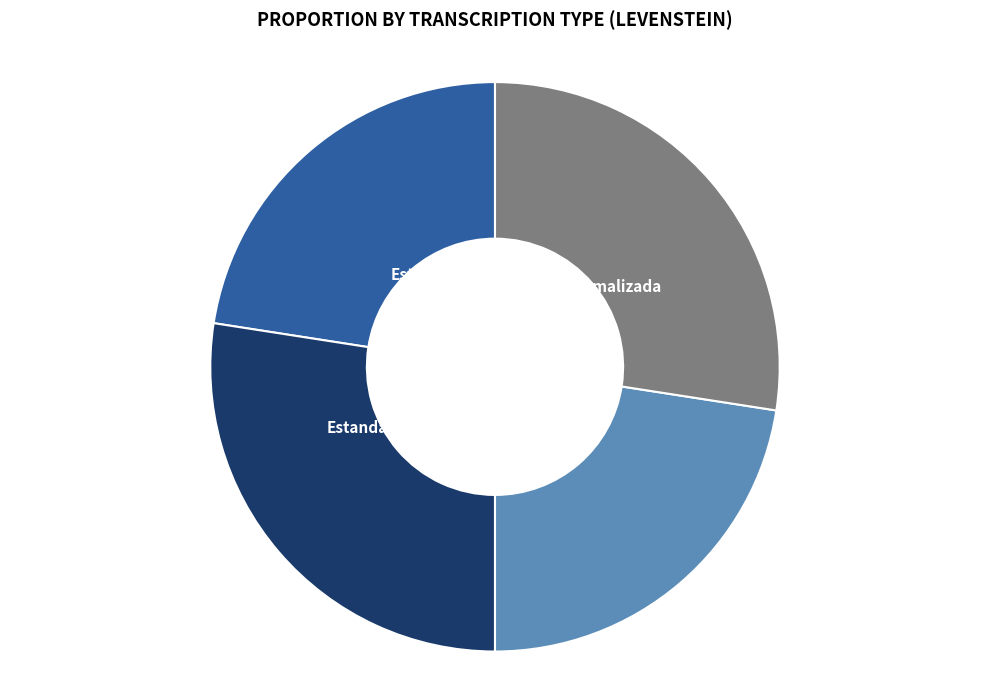

The Dialectal_normalizada slice represents 21% of the pie. True or false?

False